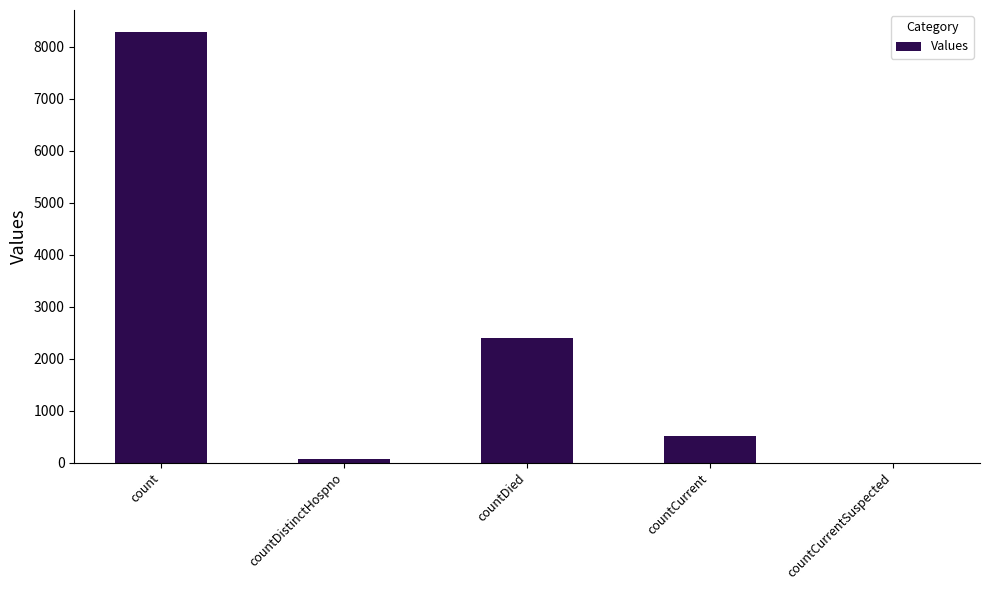

What is the average value?

2254